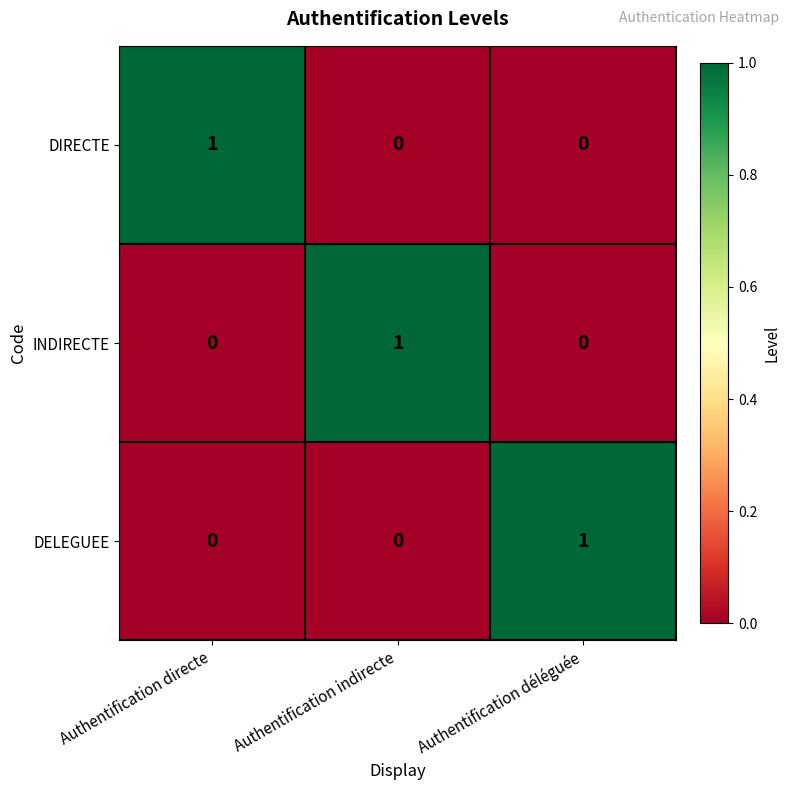

The INDIRECTE series shows 1 at Authentification déléguée. True or false?

False